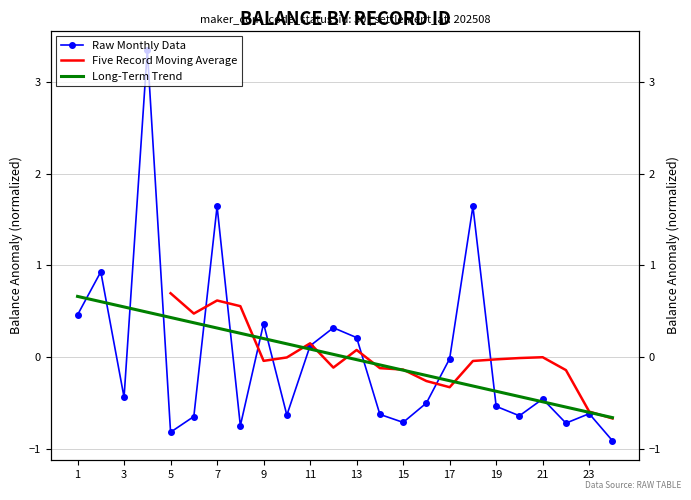

At which category does balance reach its first local valley?

3